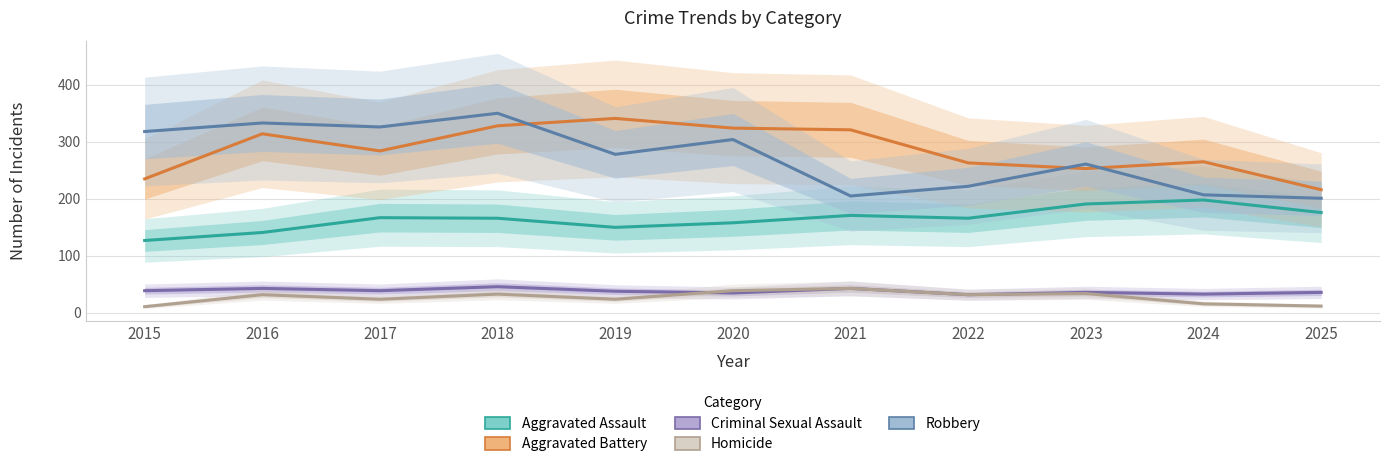

Read the Robbery value at 2017.

326